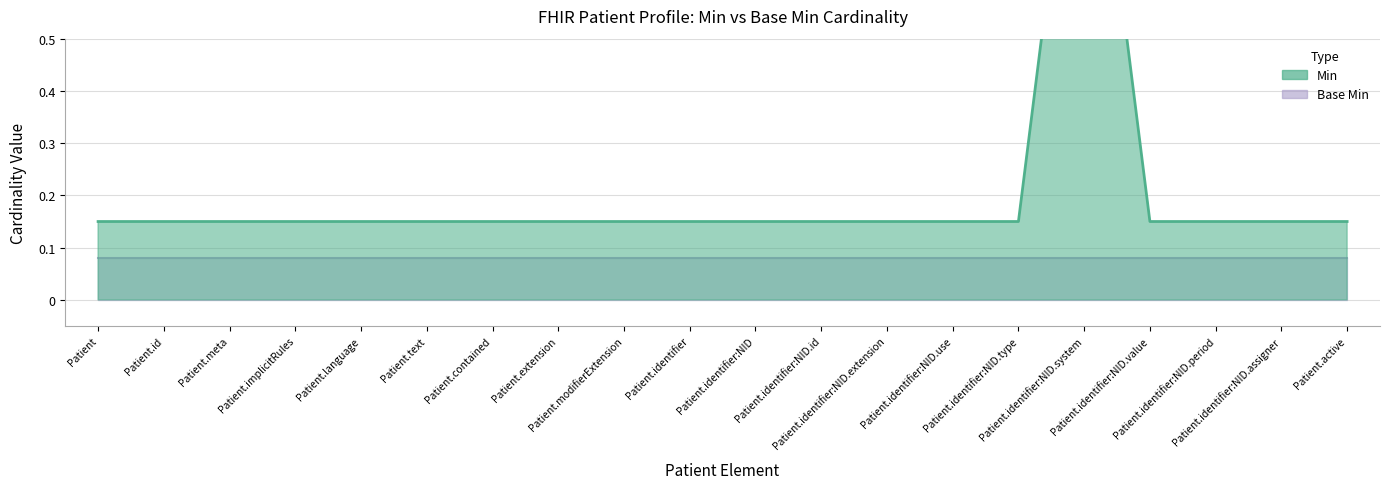

At which category does the chart reach its peak across all series?

Patient.identifier:NID.system